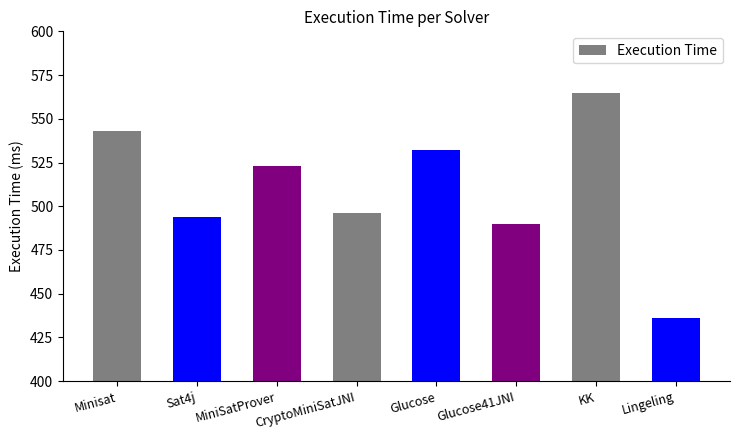

What value does the data have at Minisat?

543